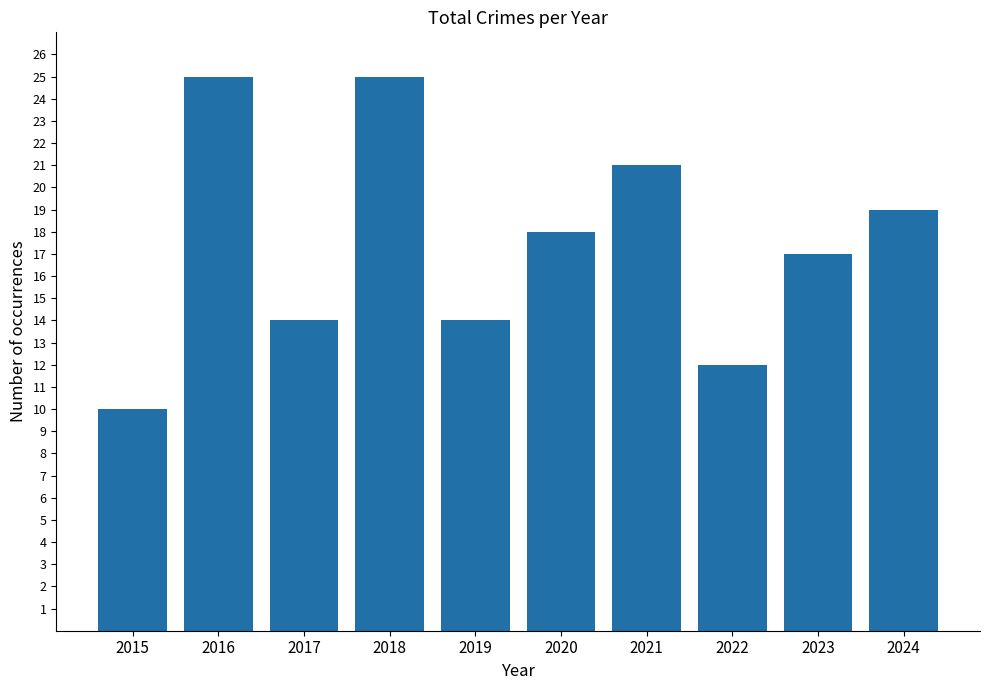

The chart shows a value of 28 at 2021. True or false?

False